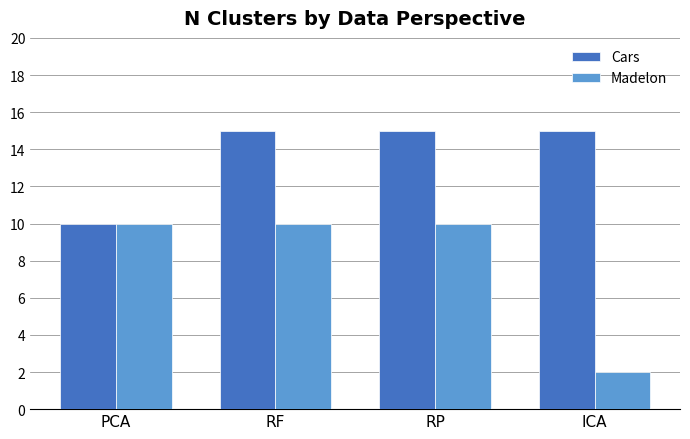

How many Cars values are between 15 and 16?

3